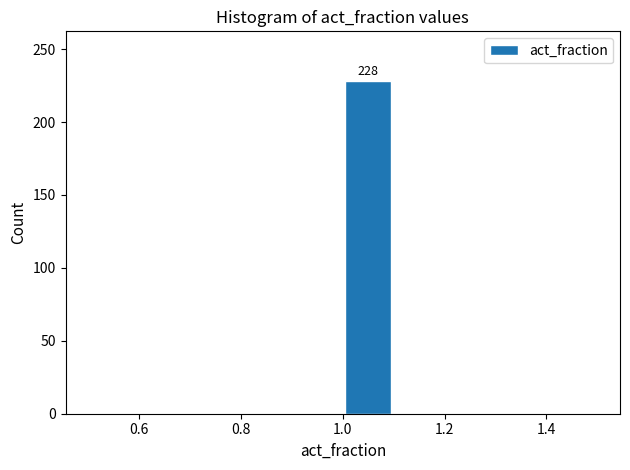

Which range on the x-axis has the tallest bar?

1.0 to 1.1